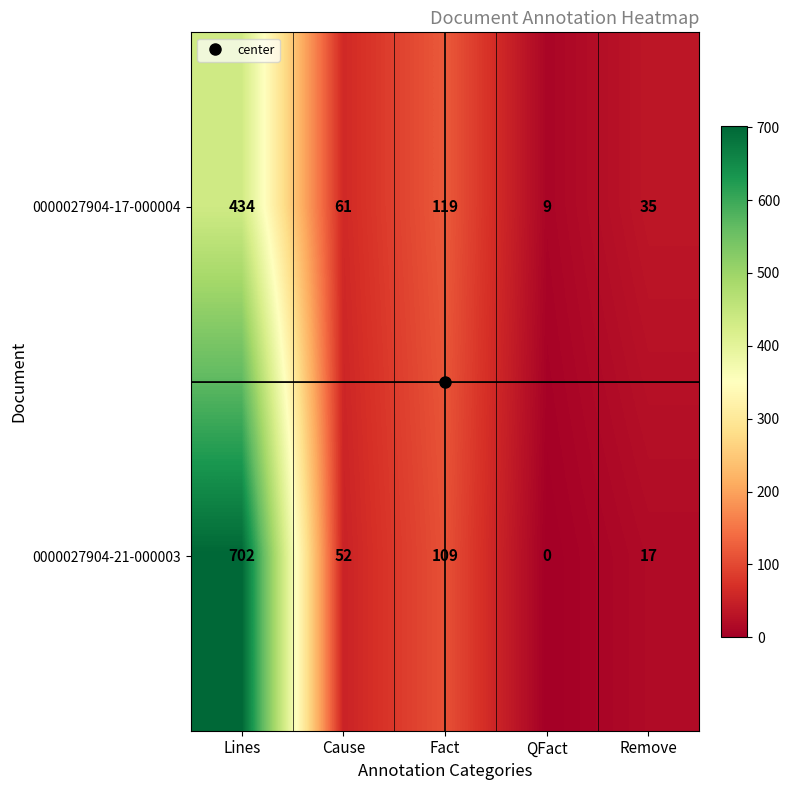

Rank the series at QFact from lowest to highest value.

0000027904-21-000003, 0000027904-17-000004